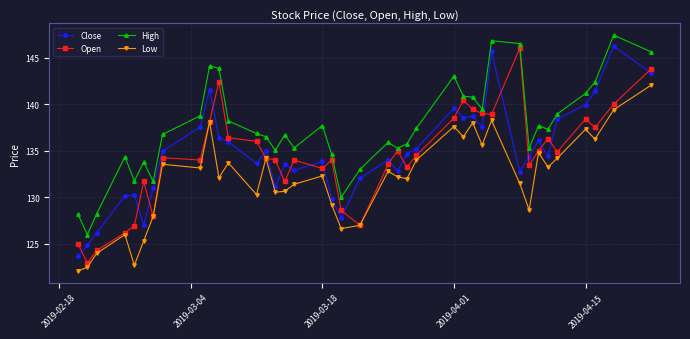

Which series has the largest total across all categories?

High